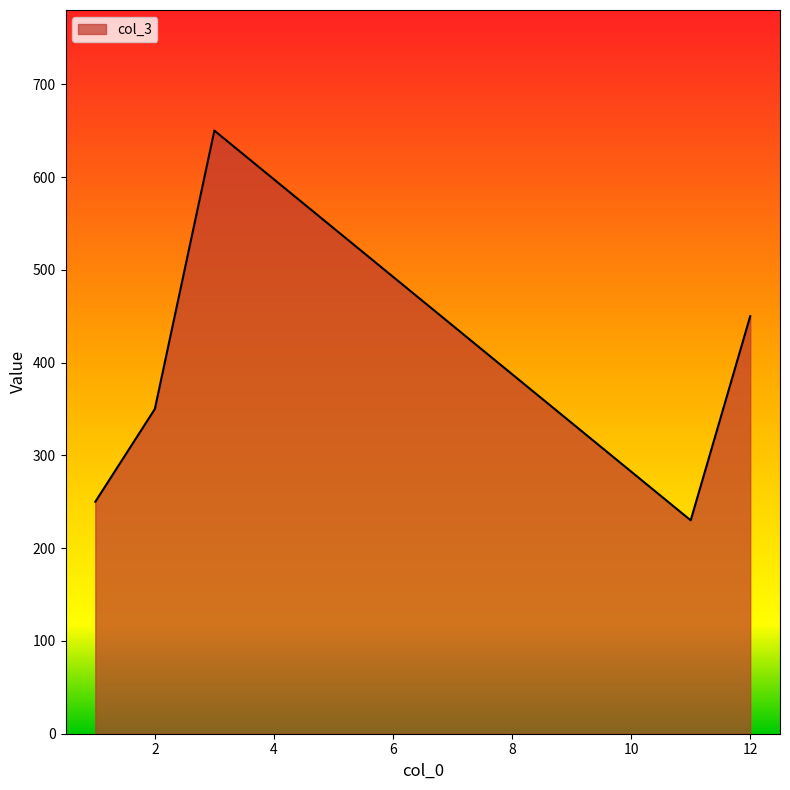

Count the number of categories in the chart.

5